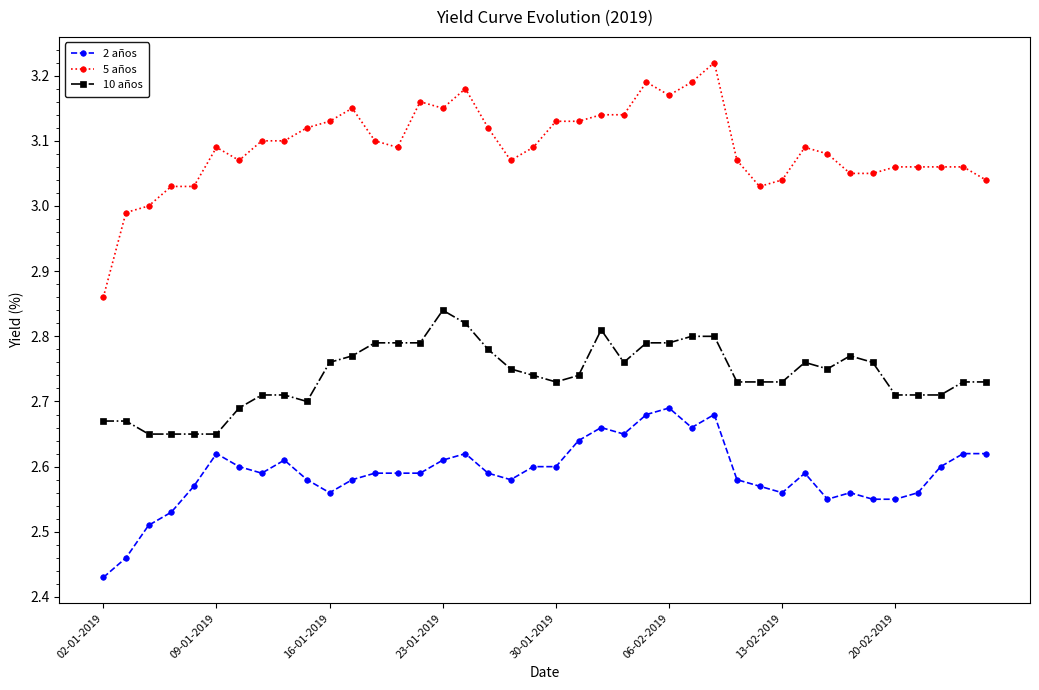

True or false: 2 años and 5 años cross at least once.

False